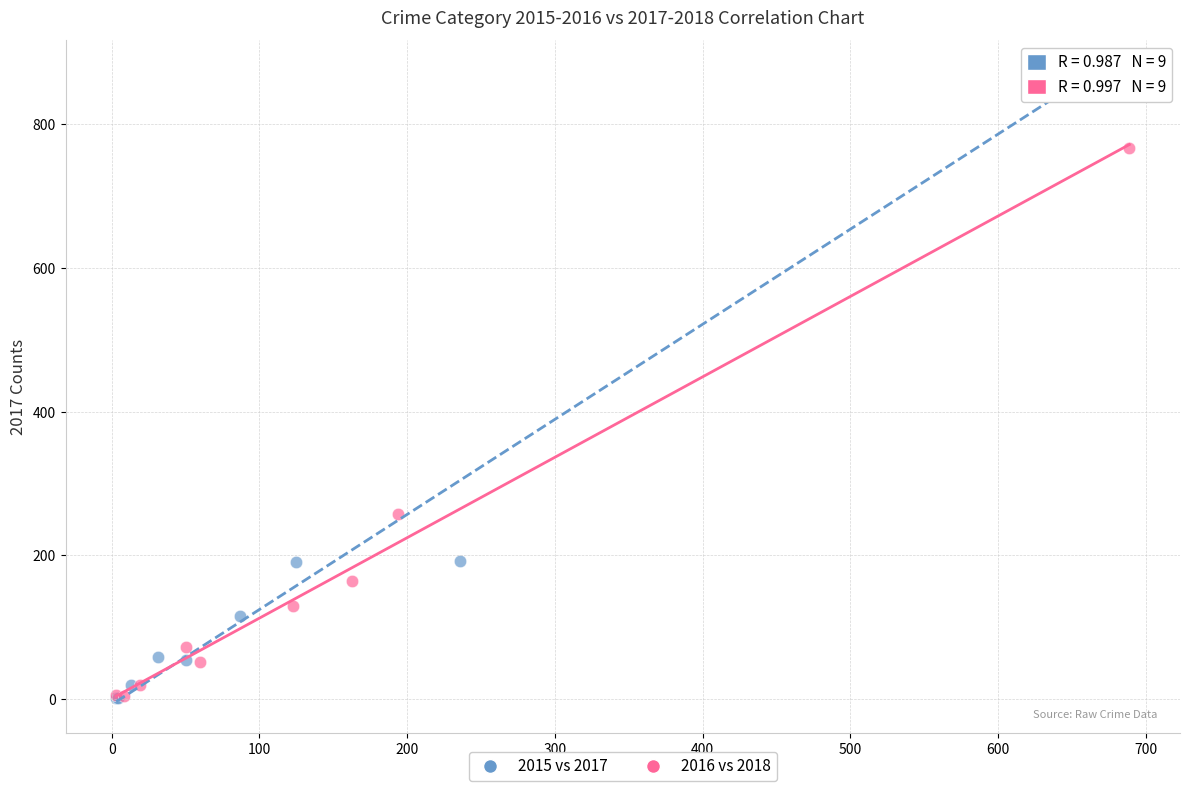

Which series has the largest Y range (max minus min)?

2015 vs 2017